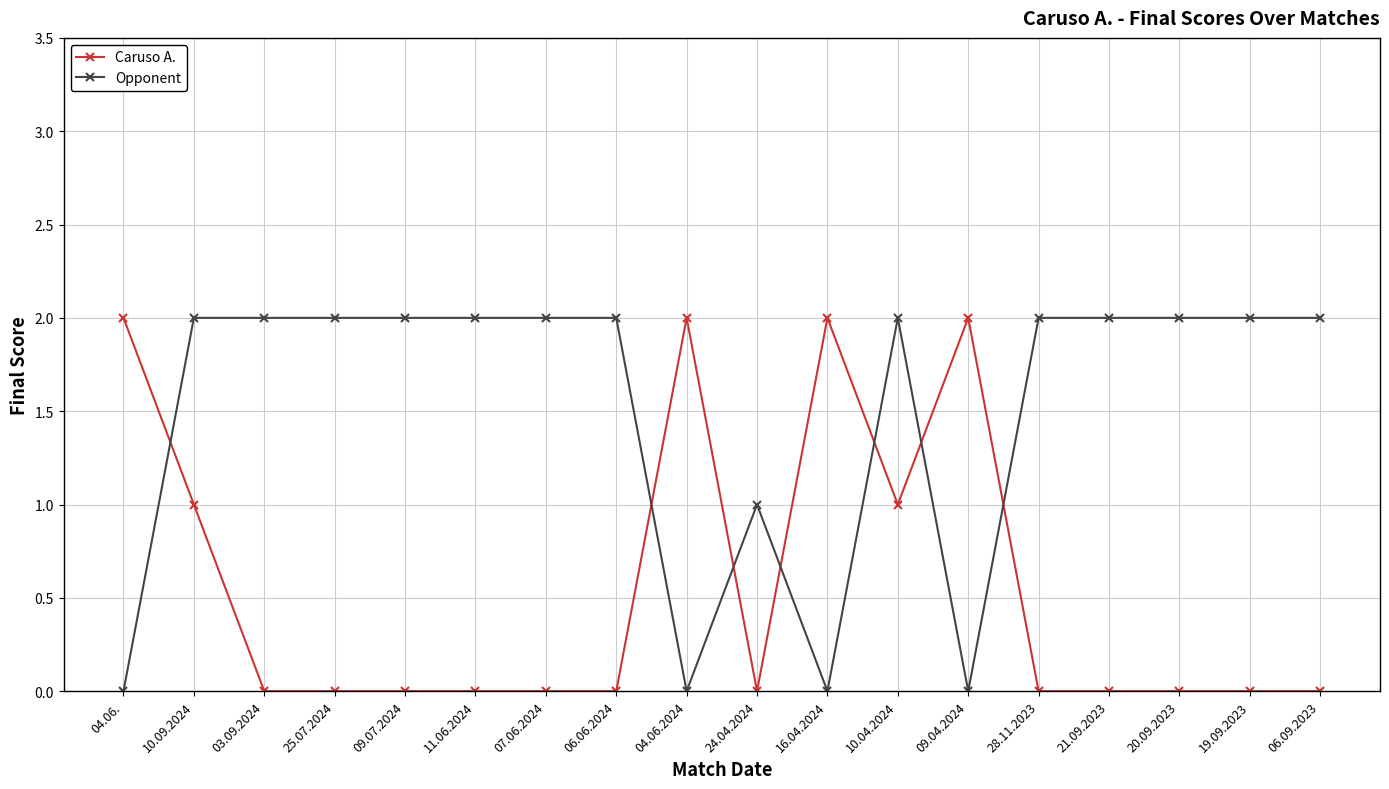

Between 06.06.2024 and 10.04.2024, which series saw the biggest shift?

Caruso A.